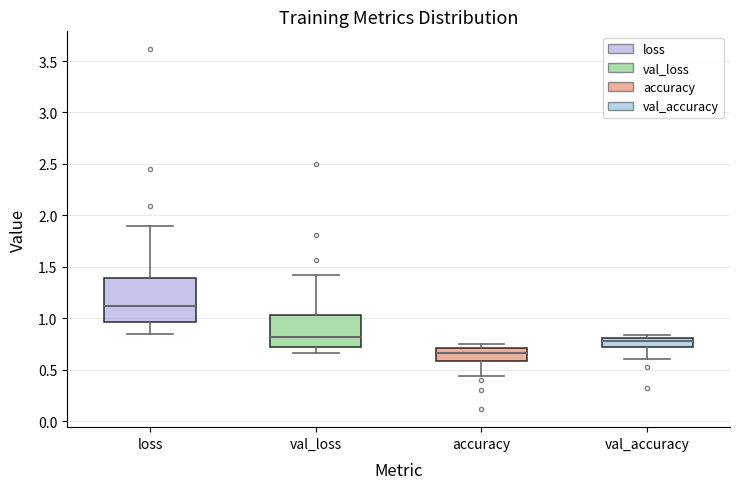

Where is the lower edge of the box for accuracy on the y-axis? The values are not printed on the chart, so give them approximately, as read against the axis.

0.60